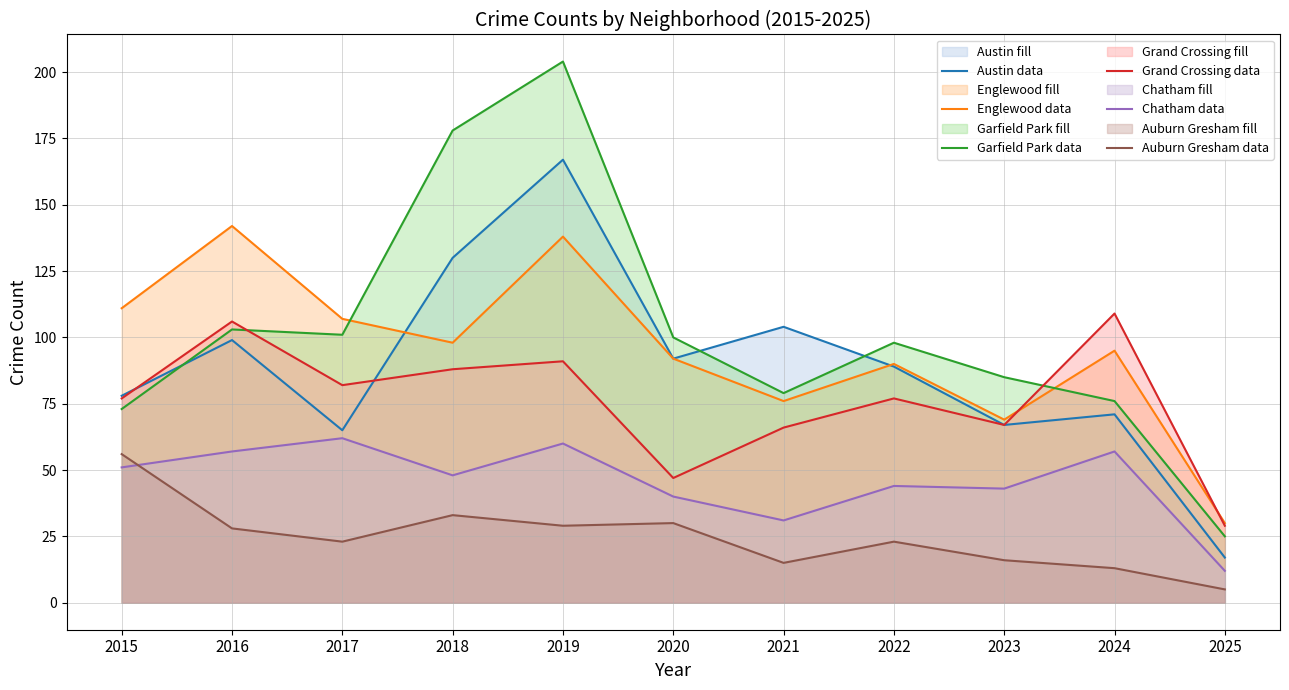

Between which two adjacent categories do Grand Crossing data and Garfield Park data first intersect?

2016 and 2017